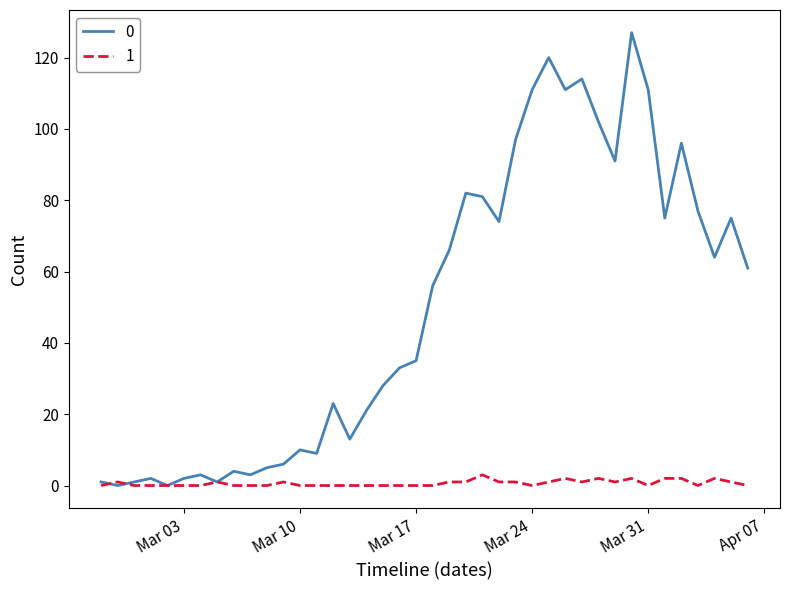

Reading left to right, list all the values displayed in this chart.

0: 1	0	1	2	0	2	3	1	4	3	5	6	10	9	23	13	21	28	33	35	56	66	82	81	74	97	111	120	111	114	102	91	127	111	75	96	77	64	75	61
1: 0	1	0	0	0	0	0	1	0	0	0	1	0	0	0	0	0	0	0	0	0	1	1	3	1	1	0	1	2	1	2	1	2	0	2	2	0	2	1	0